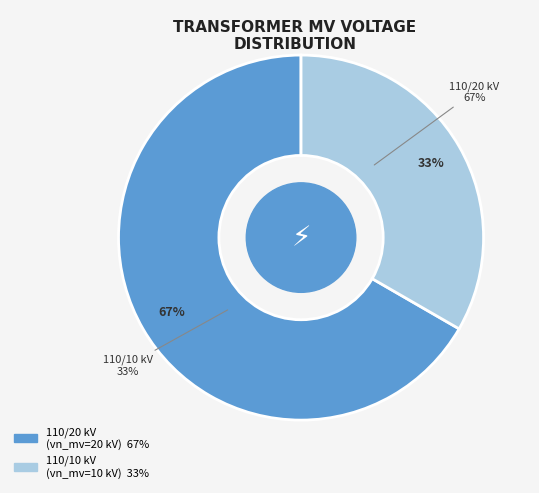

Does any single category account for the majority?

Yes